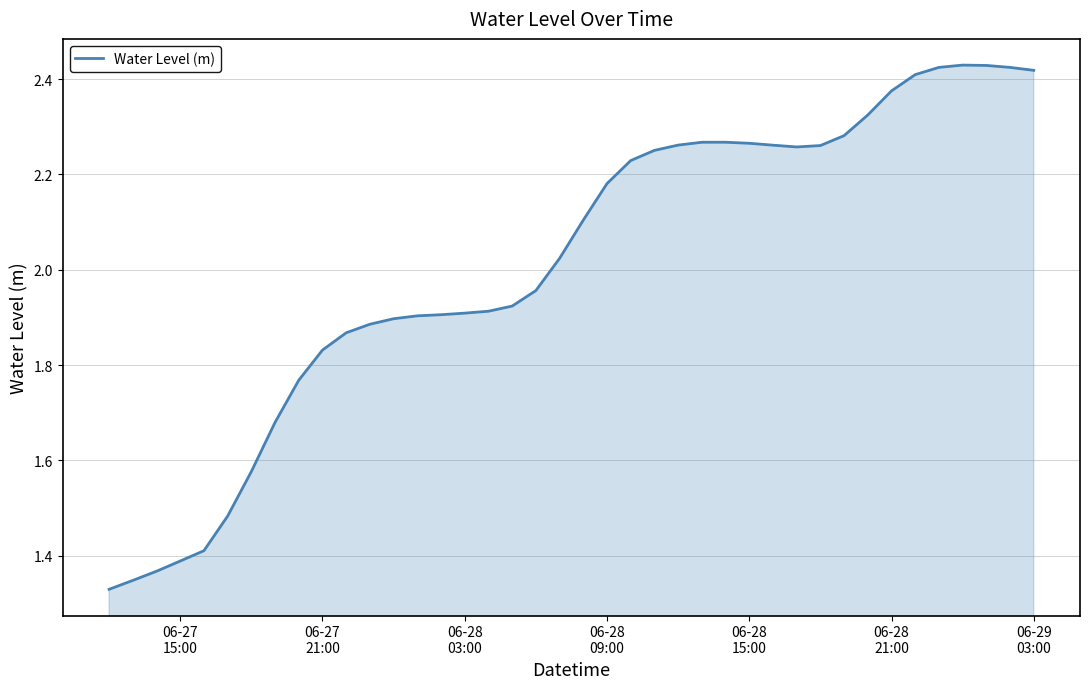

What is the difference between the maximum and minimum values?

1.1